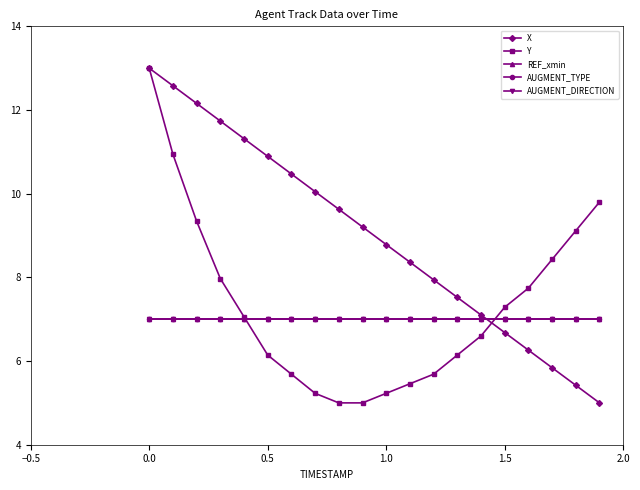

True or false: AUGMENT_TYPE and REF_xmin intersect in this chart.

False